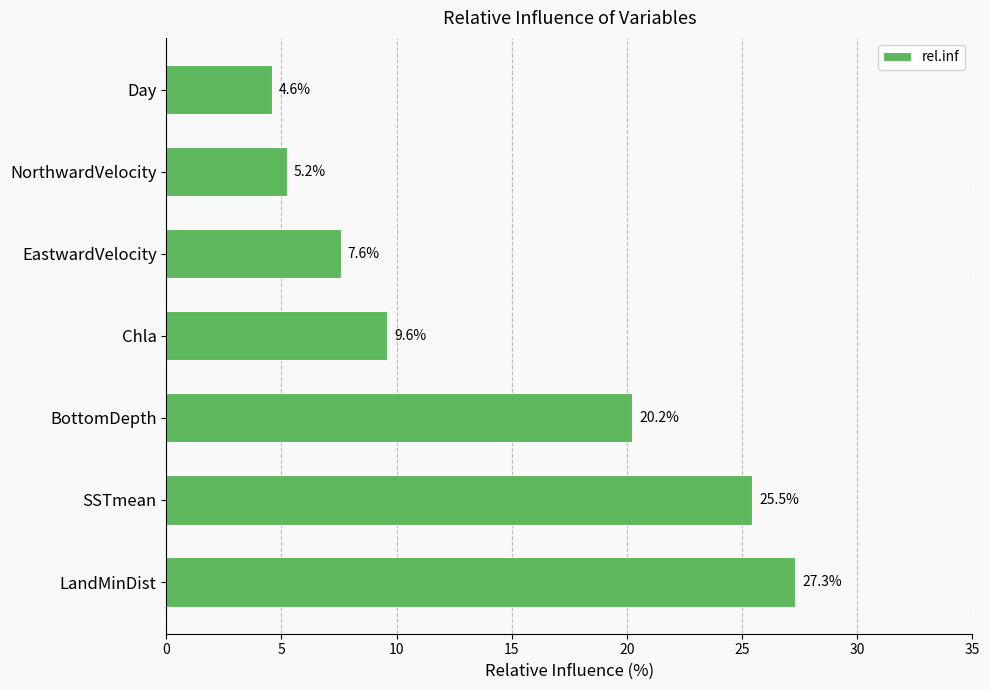

What is the greatest value displayed?

27.3